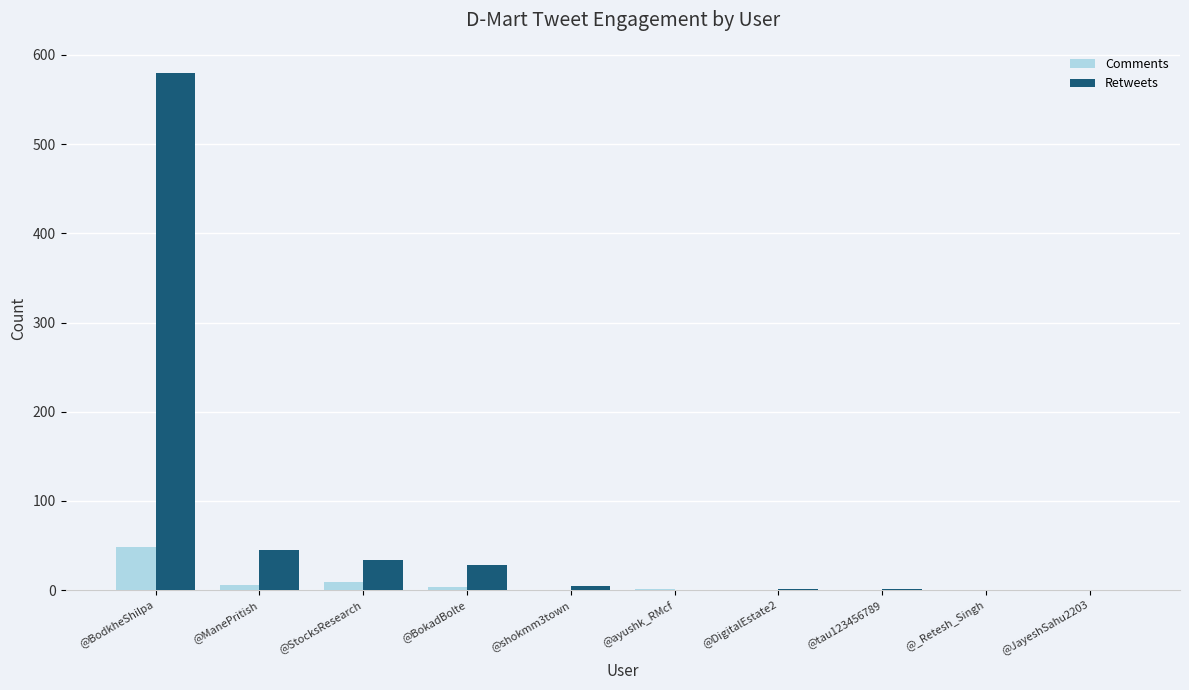

What is the sum of all Retweets values?

694